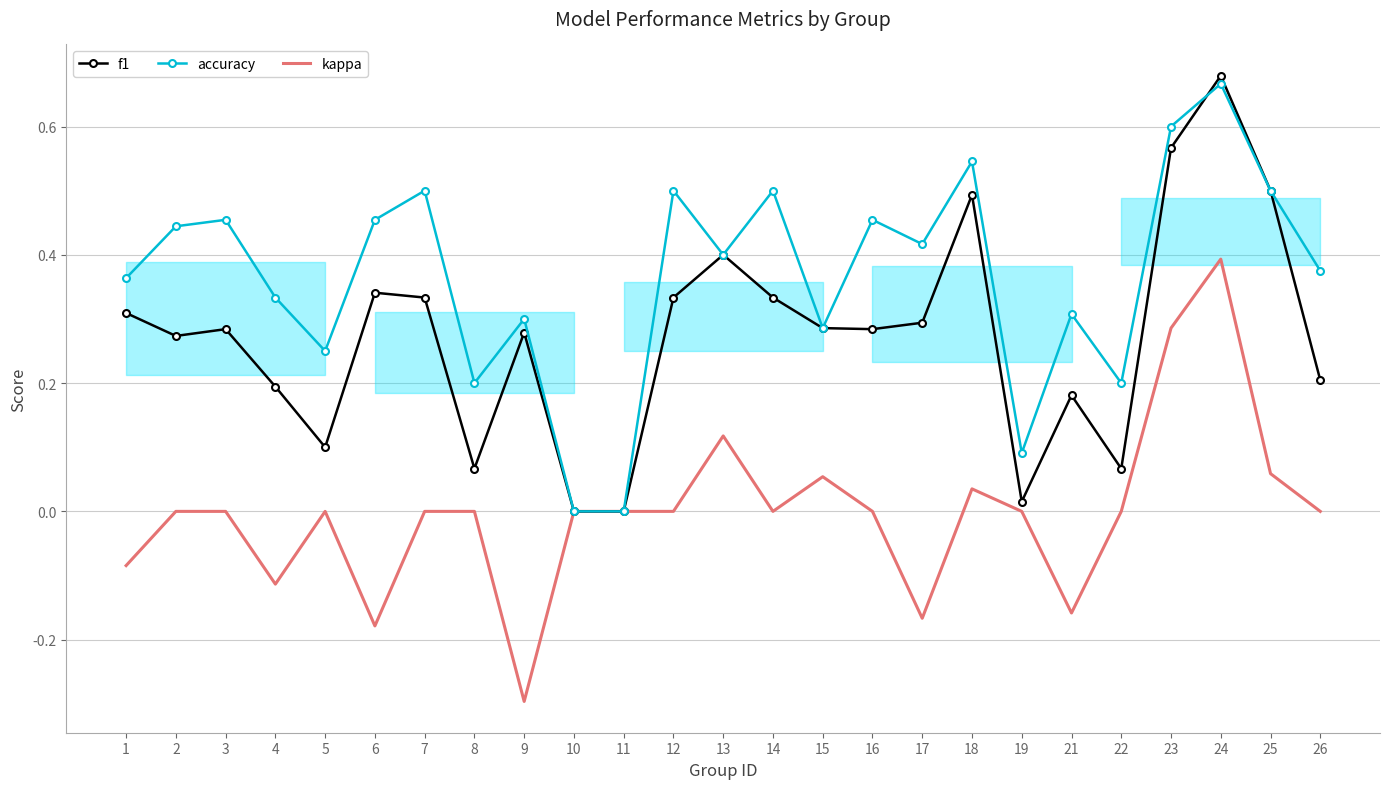

True or false: accuracy and kappa intersect in this chart.

False